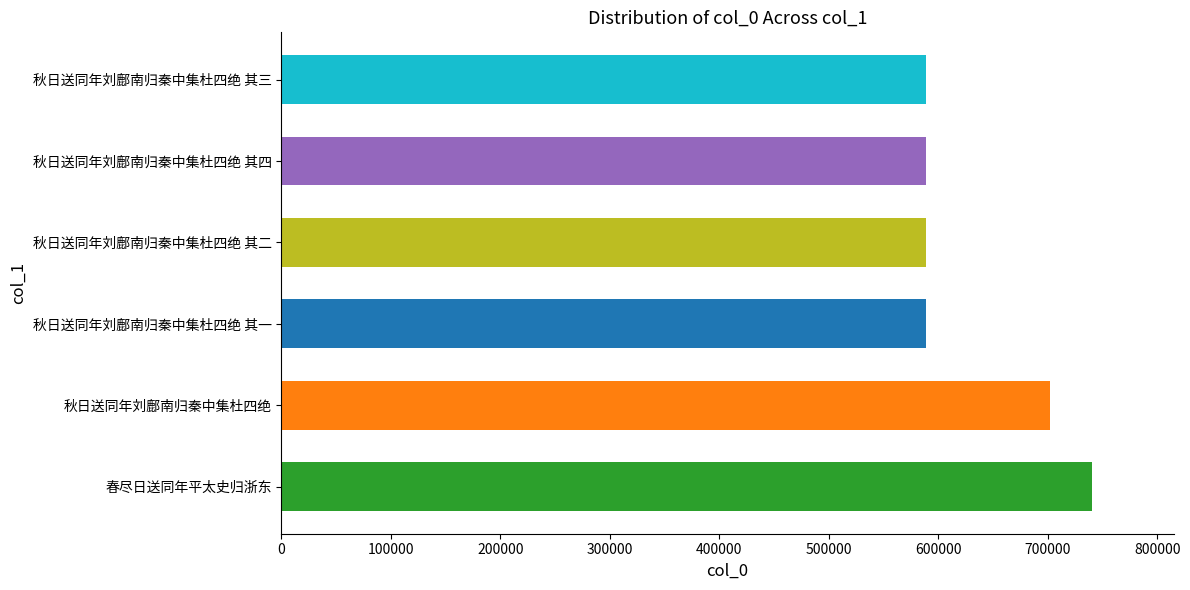

What is the minimum value shown in the chart?

588847